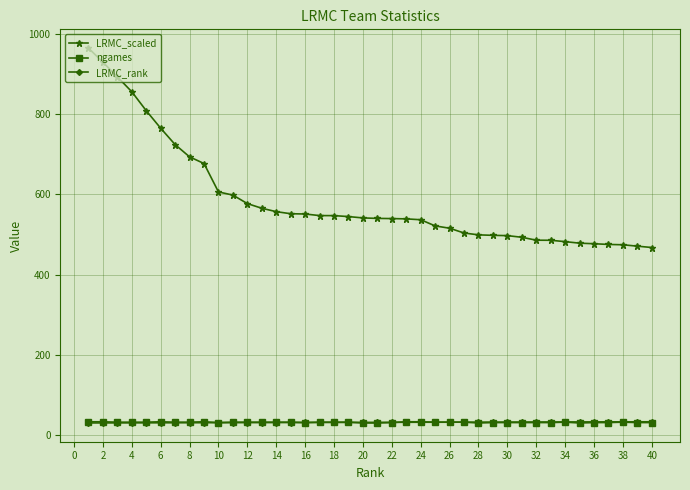

What is the value of the ngames point at the 31st from the left?

31.0